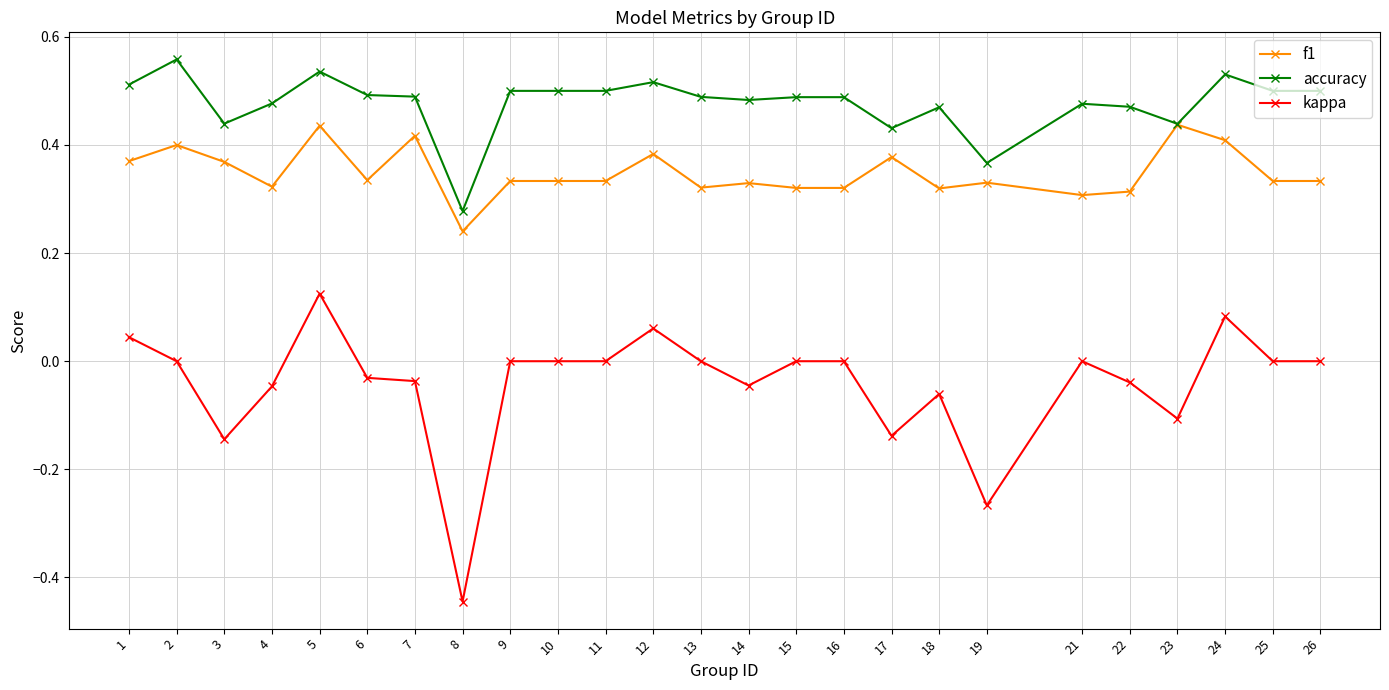

True or false: f1 has a value of 0.3 at 6.

True